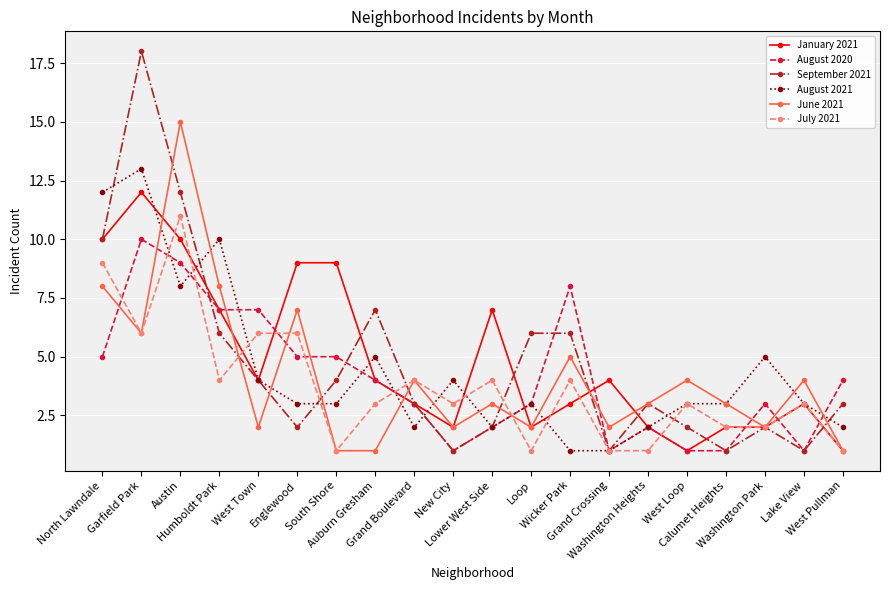

What is the sum of the January 2021 values at Grand Crossing and Auburn Gresham?

8